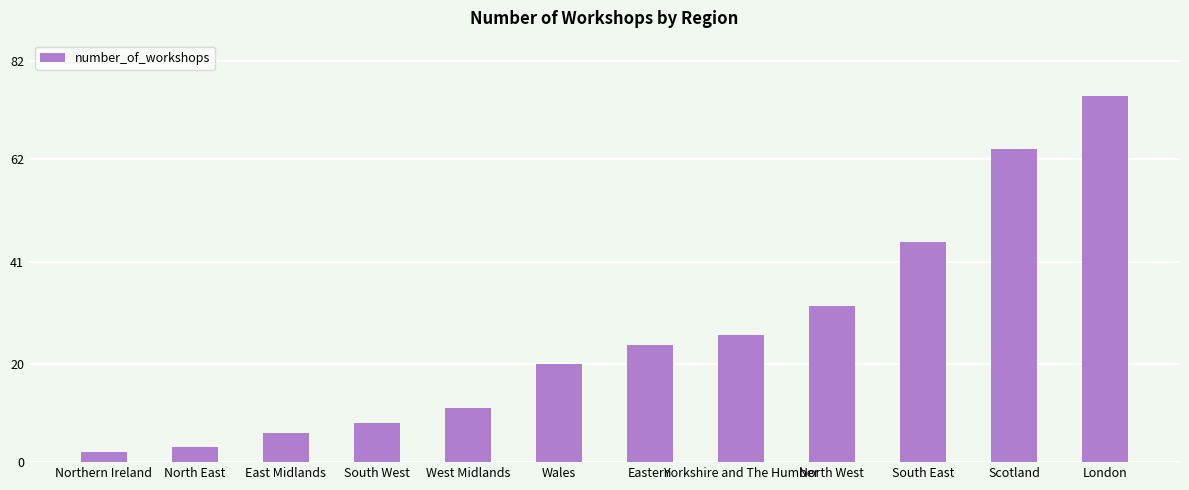

The value at Yorkshire and The Humber is 17. True or false?

False